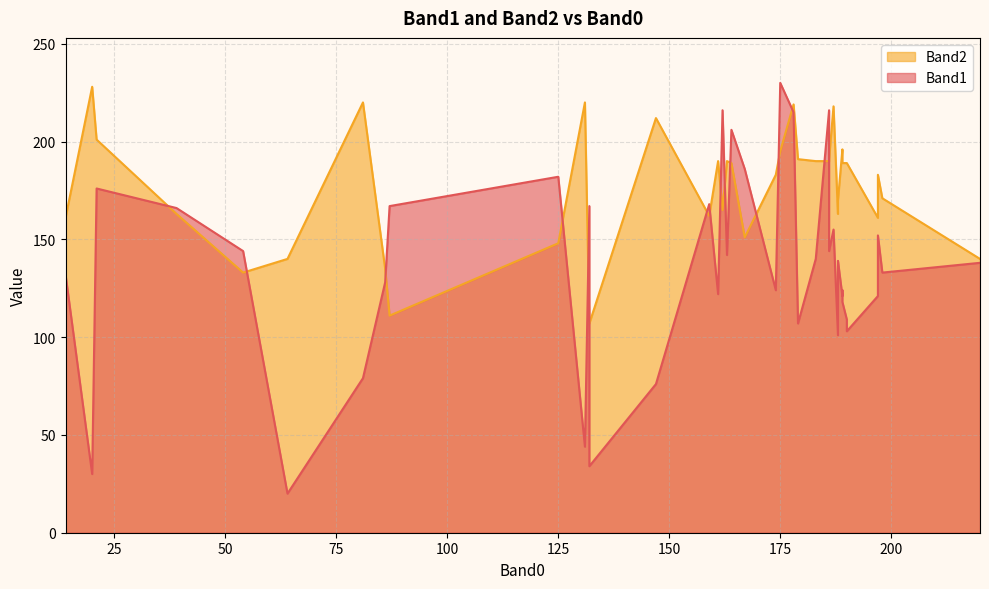

Does the chart have visible grid lines?

Yes